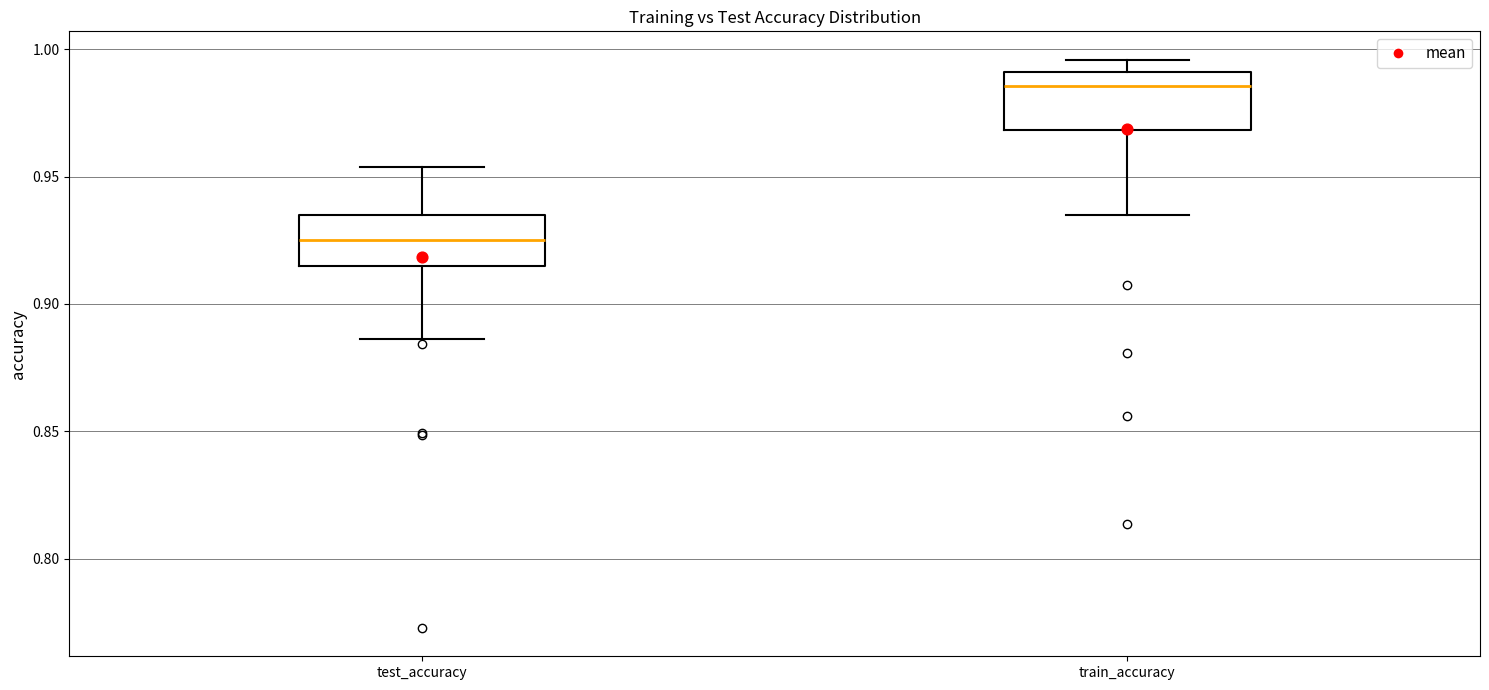

Which box's median line is the lowest?

test_accuracy